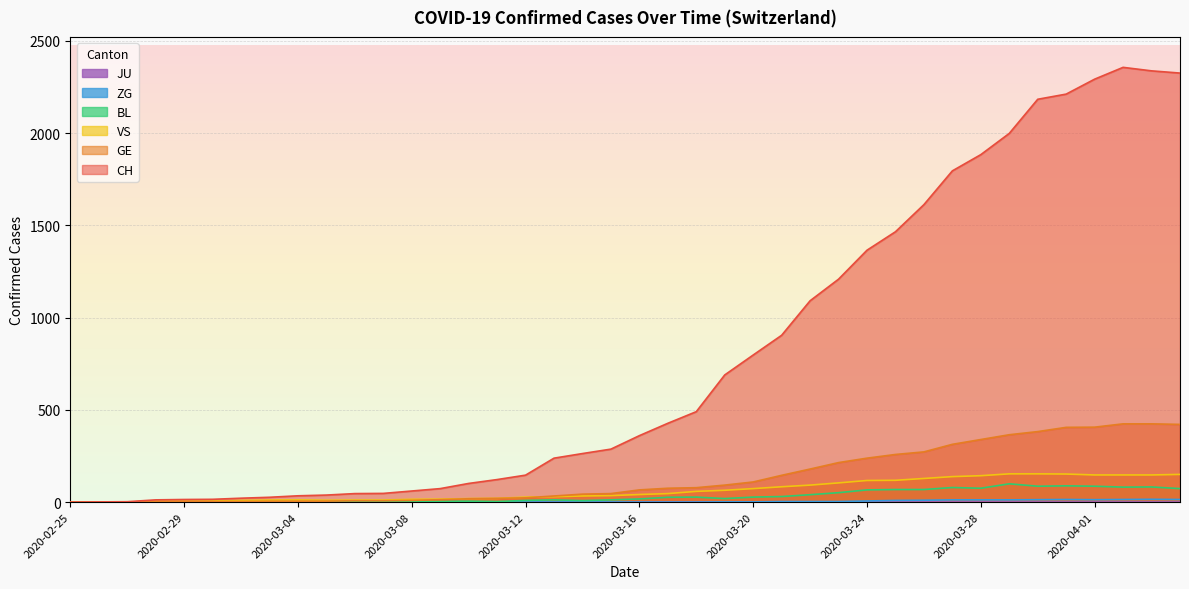

Which label corresponds to the largest value in the chart?

2020-04-02